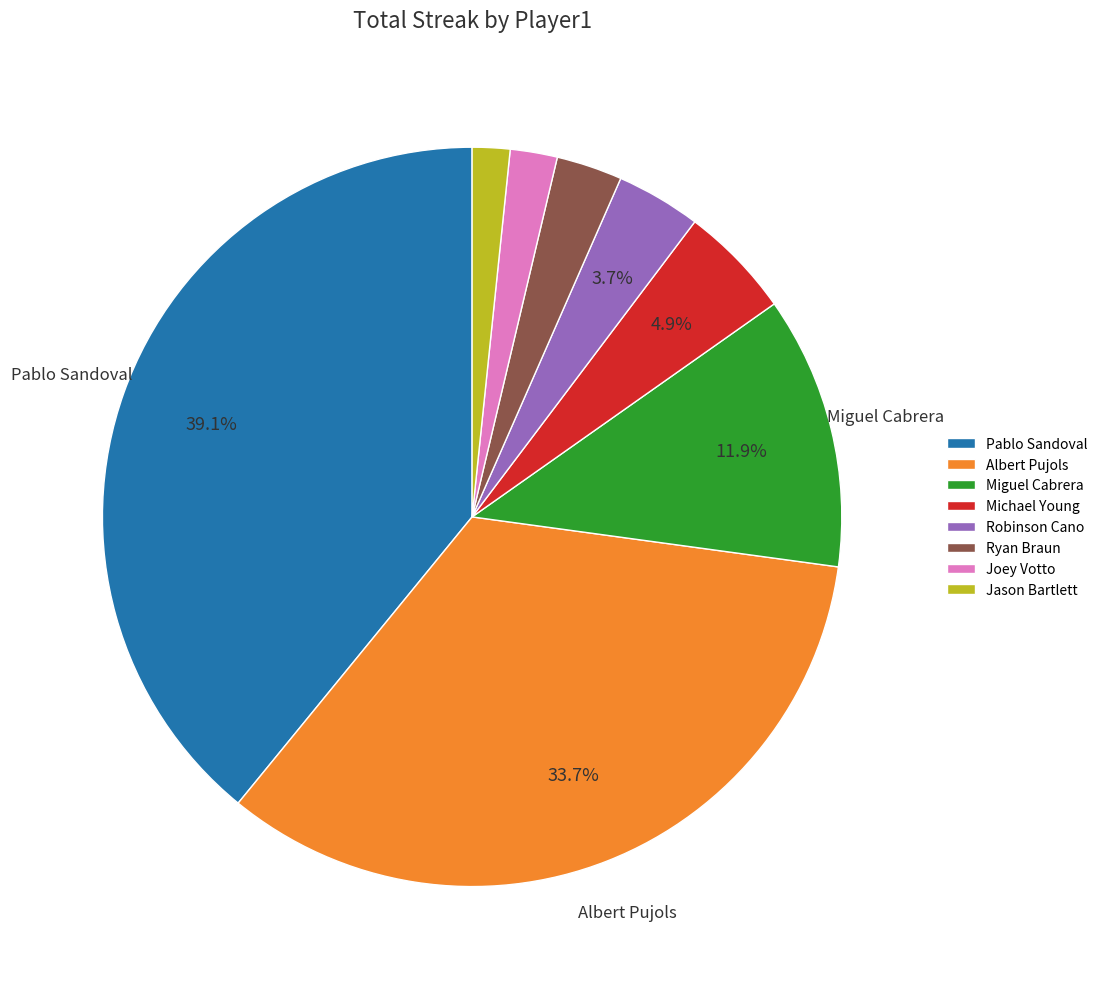

Between Miguel Cabrera and Jason Bartlett, which is larger?

Miguel Cabrera